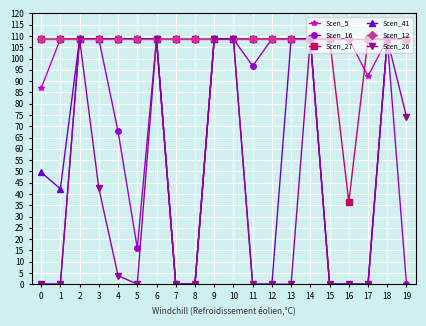

What is the maximum value shown in the chart?

108.6